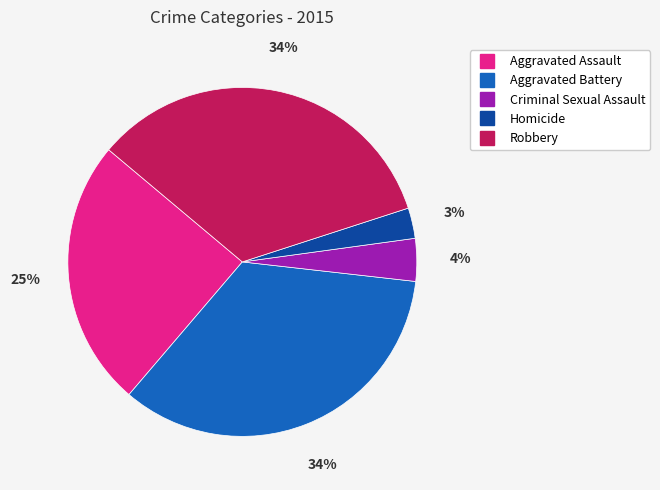

The Homicide slice represents 16% of the pie. True or false?

False